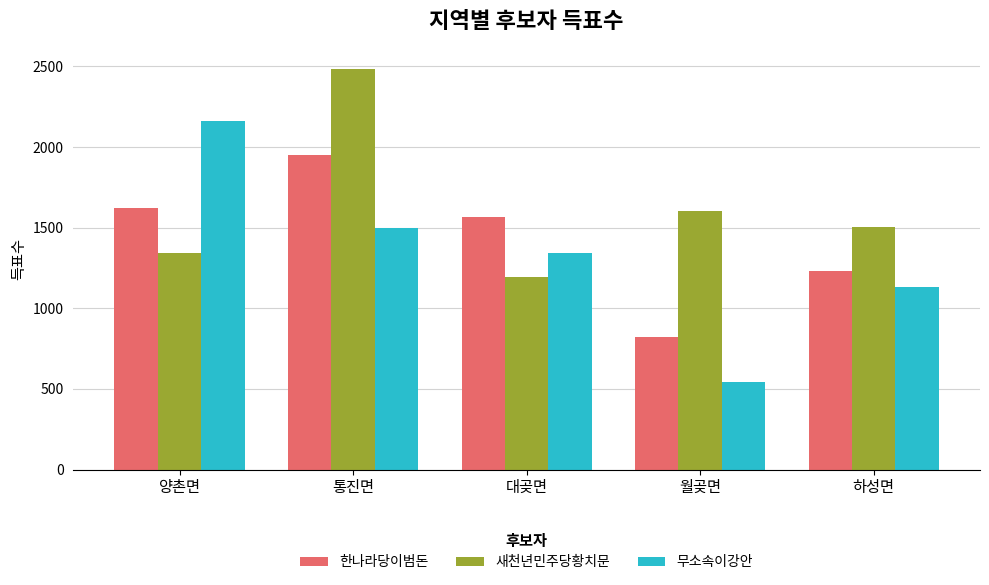

Rank the series at 대곶면 from highest to lowest value.

한나라당이범돈, 무소속이강안, 새천년민주당황치문